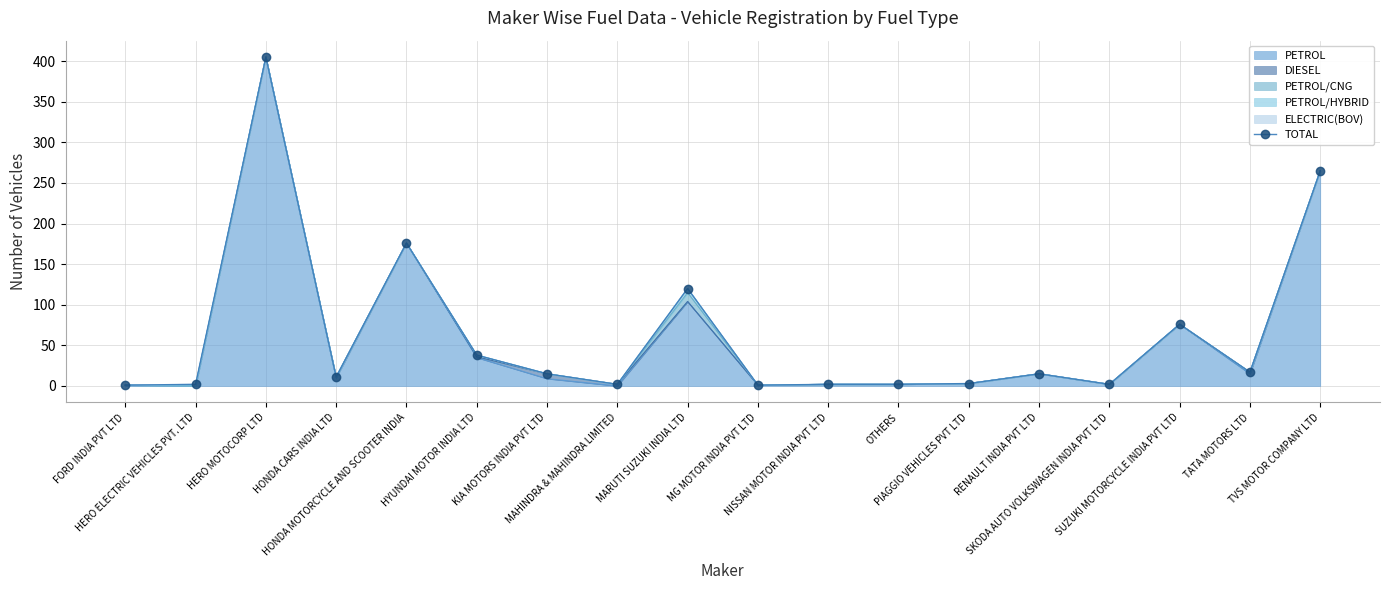

The value at HERO MOTOCORP LTD is 405. True or false?

True